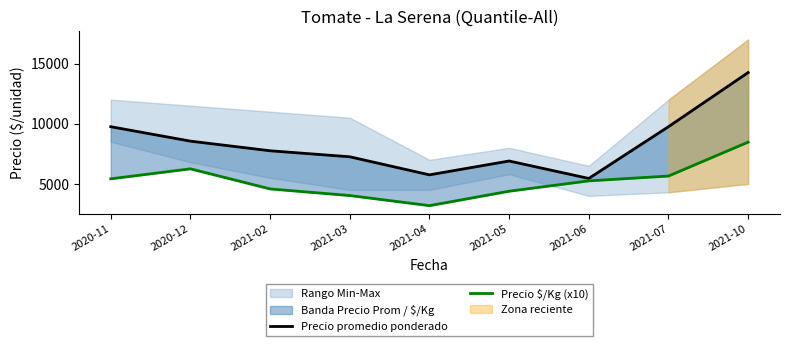

How many lines are shown in the chart?

2